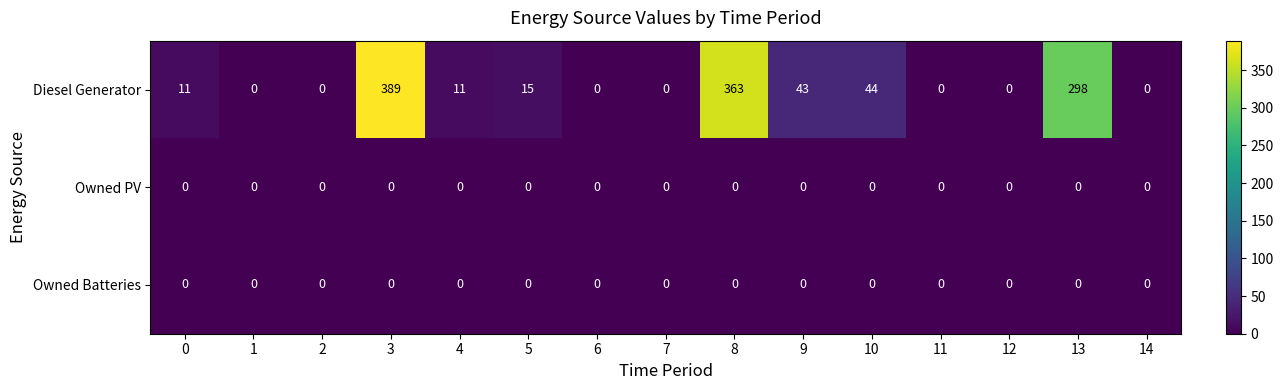

What is the difference between the second highest and minimum values in the Diesel Generator series?

363